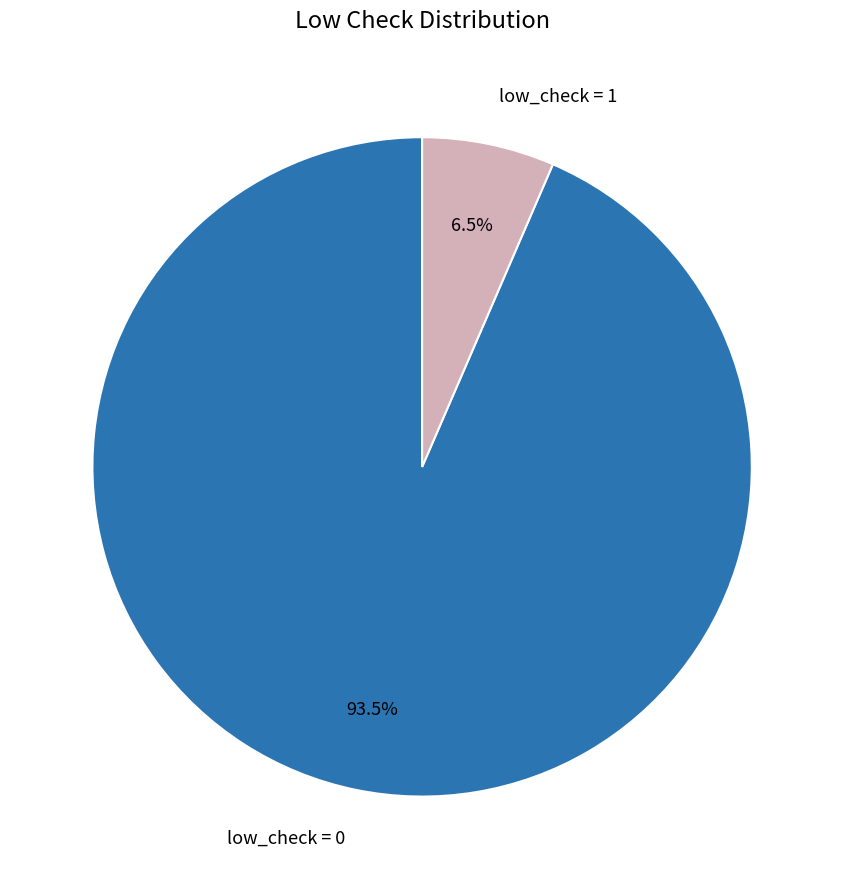

What percentage is NOT represented by low_check = 1?

93.5%